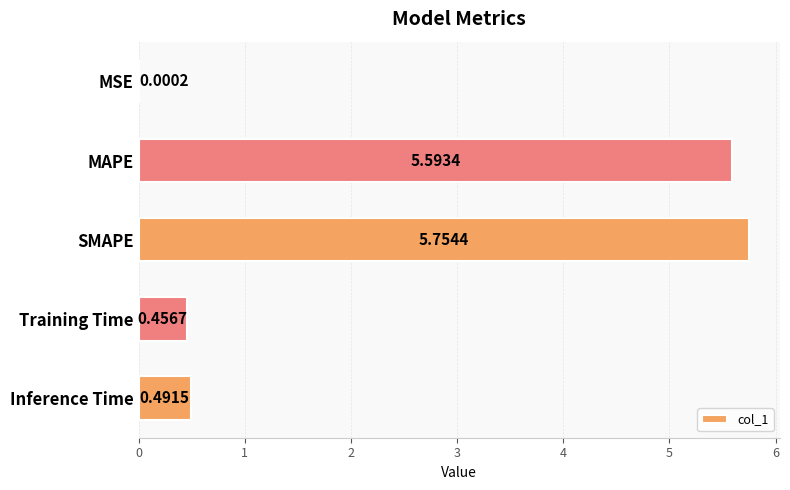

Which label corresponds to the largest value in the chart?

SMAPE